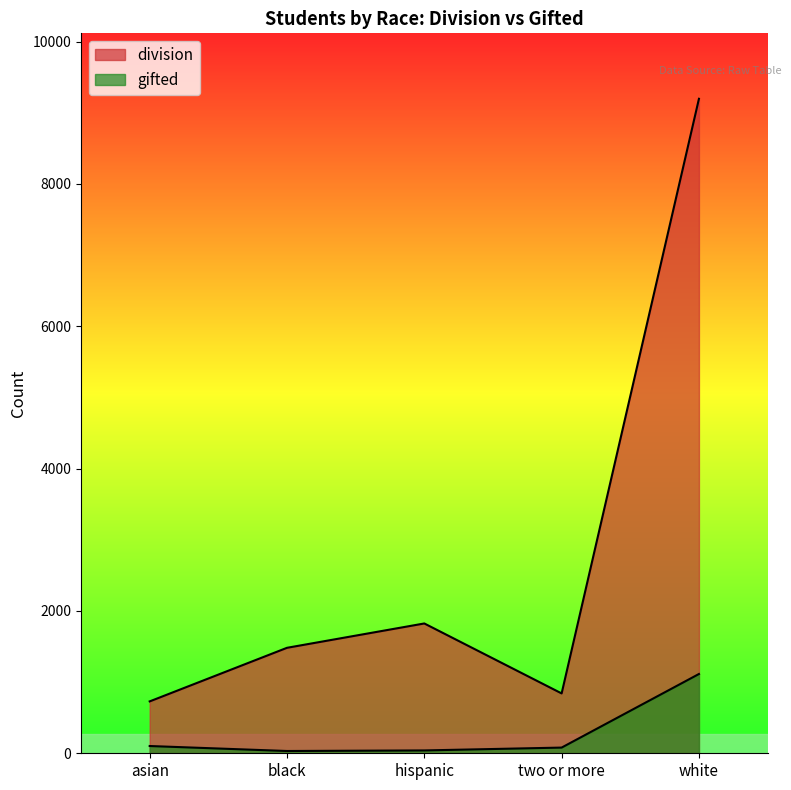

Which series has the largest total across all categories?

division